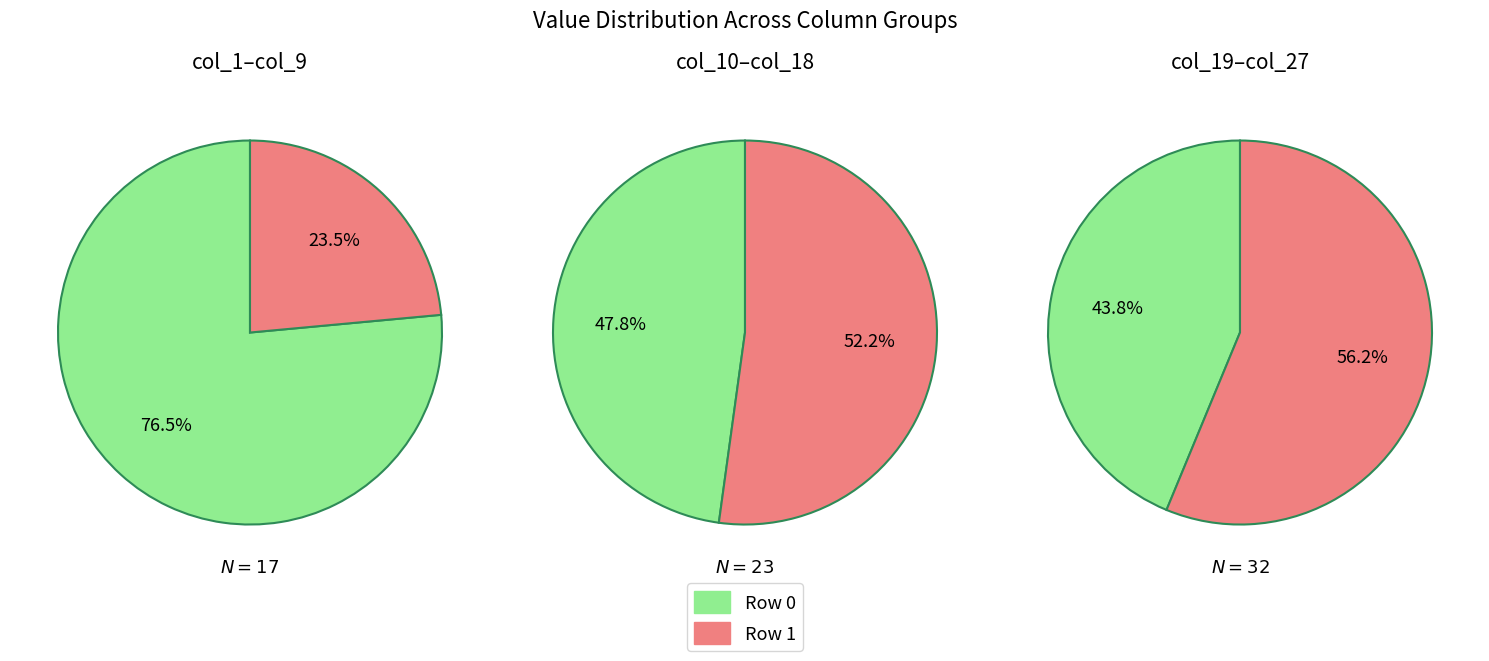

Does 5 account for over 50% of the chart?

No